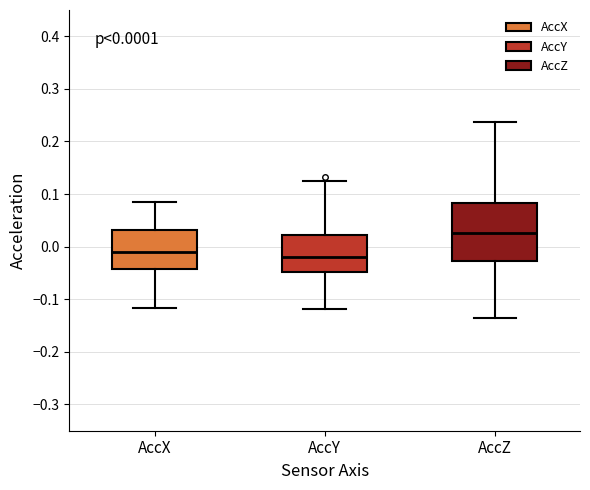

Comparing the boxes themselves (not the whiskers), which one is the tallest?

AccZ